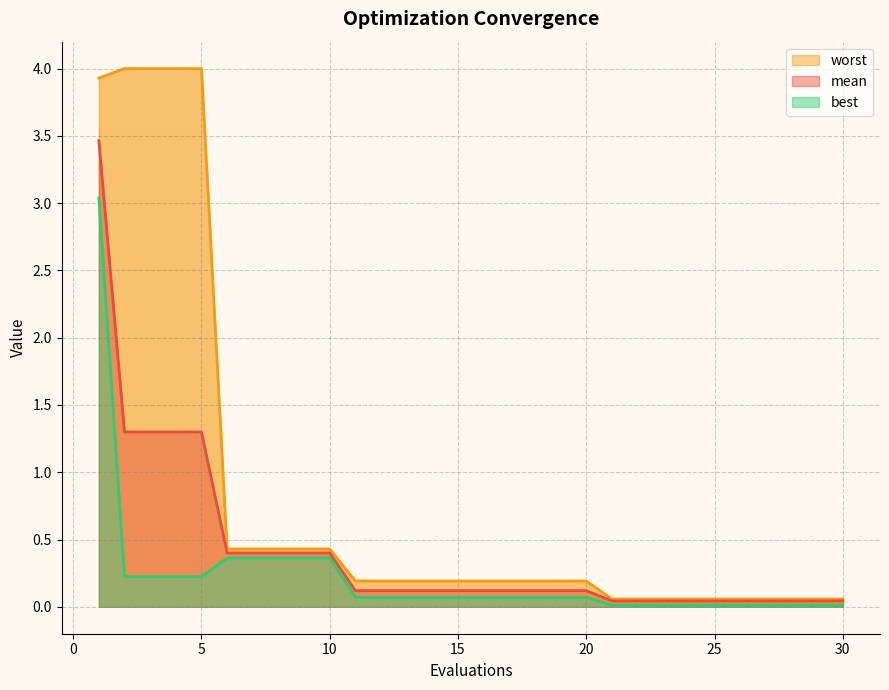

What is the value of the worst point at the 14th from the left?

0.2